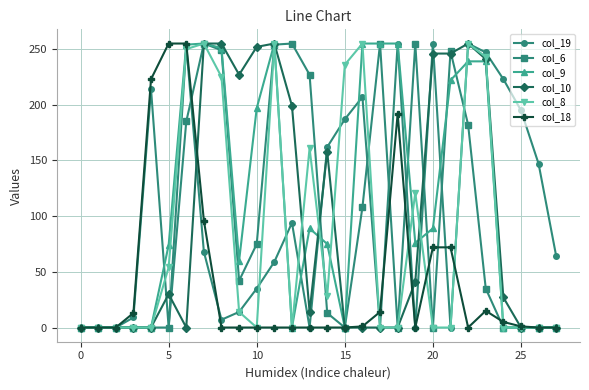

What is the value of the col_10 point at the 6th from the left?

30